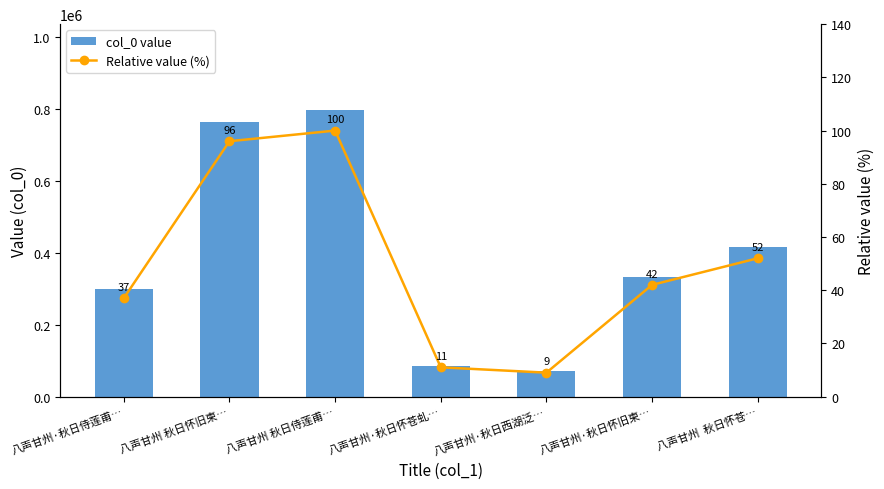

What is the greatest value displayed?

797668